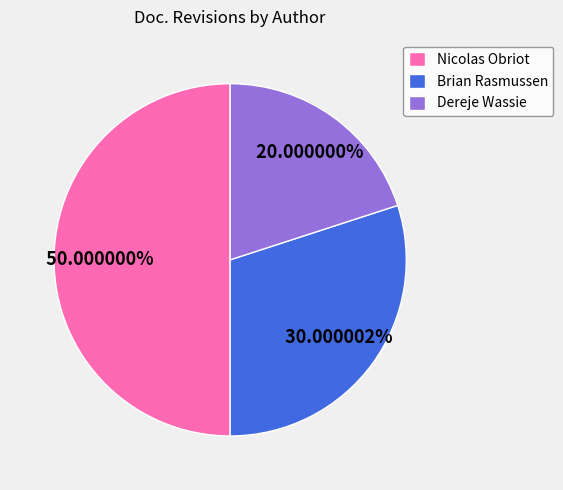

What is the ratio of the value at Brian Rasmussen to the value at Dereje Wassie?

1.5